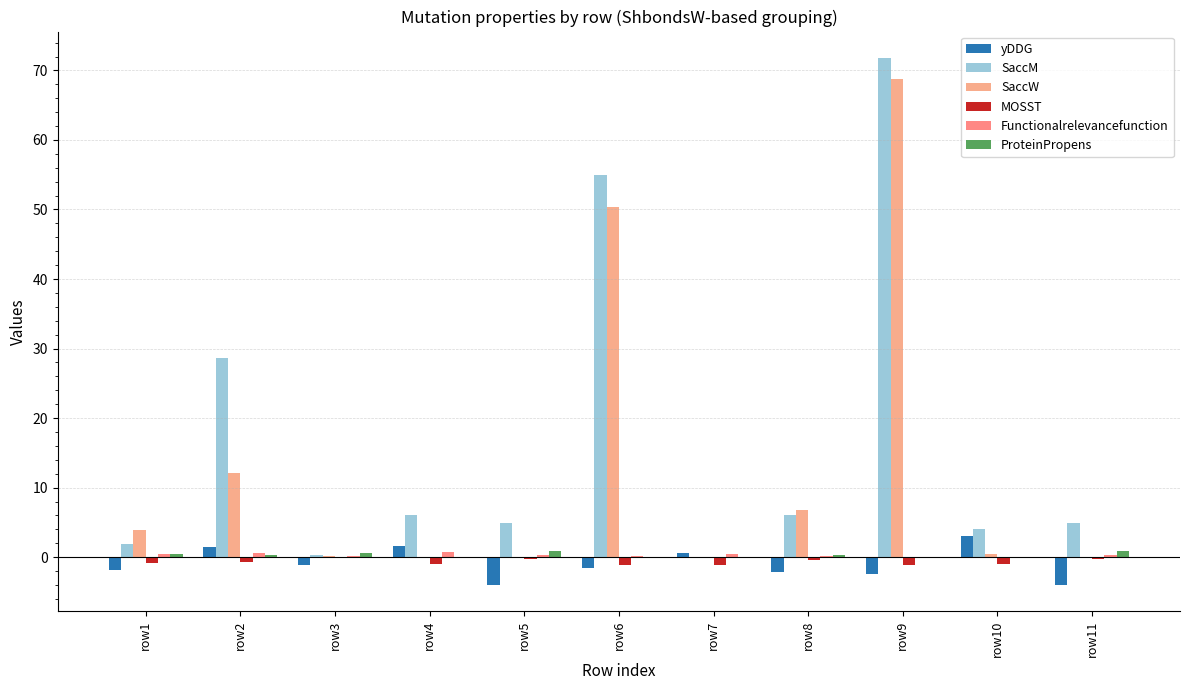

Reading left to right, list all the values displayed in this chart.

yDDG: row1=-1.9	row2=1.5	row3=-1.1	row4=1.6	row5=-4.0	row6=-1.6	row7=0.6	row8=-2.2	row9=-2.4	row10=3.0	row11=-4.0
SaccM: row1=1.9	row2=28.6	row3=0.3	row4=6.0	row5=4.9	row6=55.0	row7=0.0	row8=6.0	row9=71.8	row10=4.0	row11=4.9
SaccW: row1=3.9	row2=12.1	row3=0.2	row4=0.0	row5=0.0	row6=50.3	row7=0.0	row8=6.8	row9=68.8	row10=0.5	row11=0.0
MOSST: row1=-0.8	row2=-0.7	row3=-0.1	row4=-1.0	row5=-0.3	row6=-1.1	row7=-1.1	row8=-0.4	row9=-1.1	row10=-1.0	row11=-0.3
Functionalrelevancefunction: row1=0.5	row2=0.6	row3=0.1	row4=0.8	row5=0.3	row6=0.1	row7=0.5	row8=0.2	row9=0.0	row10=0.0	row11=0.3
ProteinPropens: row1=0.5	row2=0.3	row3=0.6	row4=0.0	row5=0.9	row6=0.0	row7=0.0	row8=0.3	row9=0.0	row10=0.0	row11=0.9